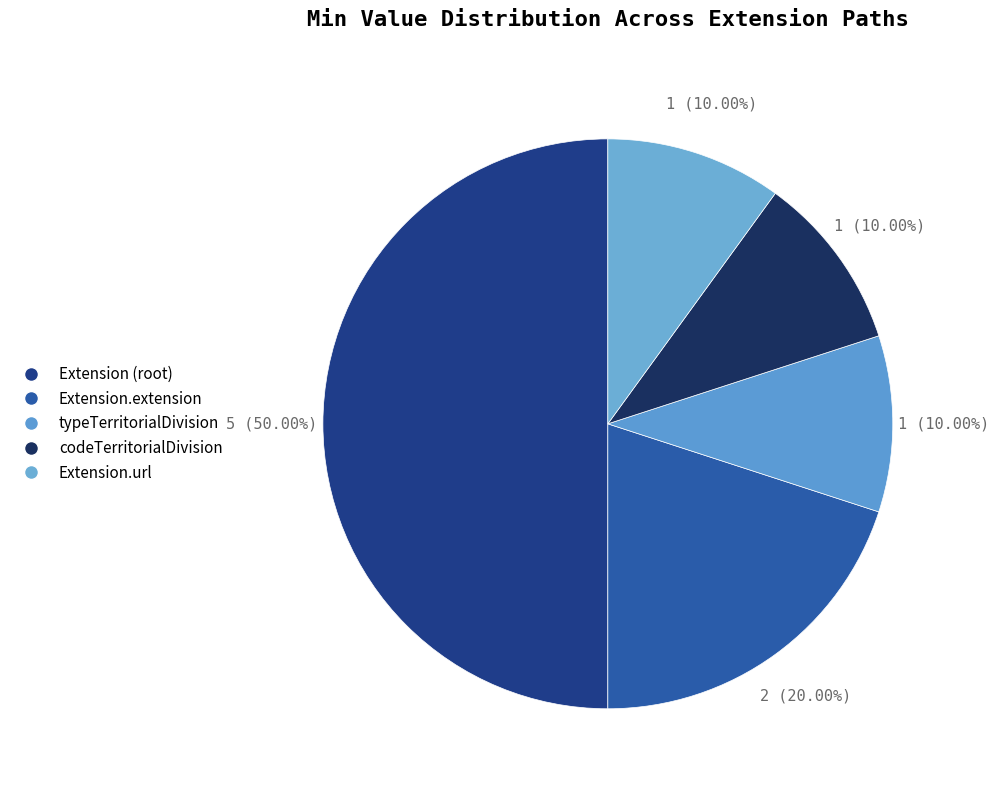

True or false: Extension.extension accounts for 20% of the total.

True